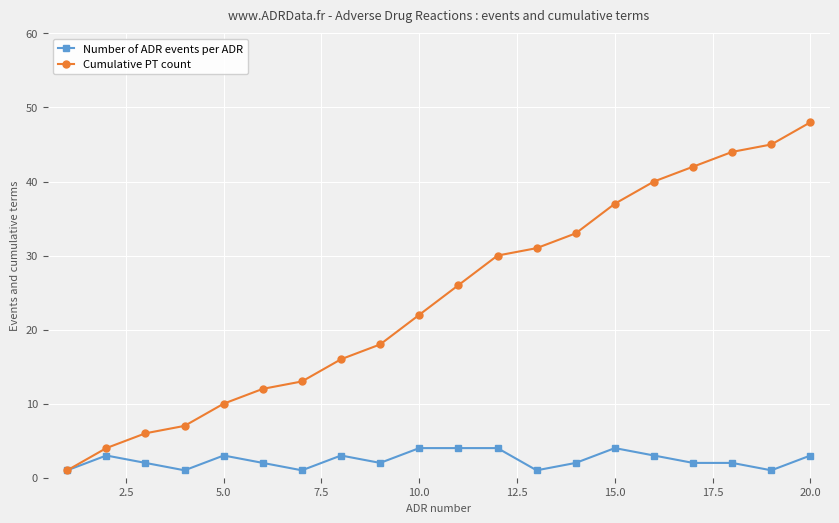

What is the value of the Number of ADR events per ADR point at the 17th from the left?

2